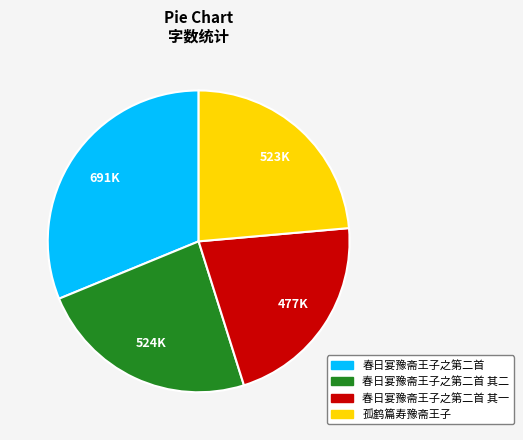

True or false: 孤鹤篇寿豫斋王子 accounts for 24% of the total.

True